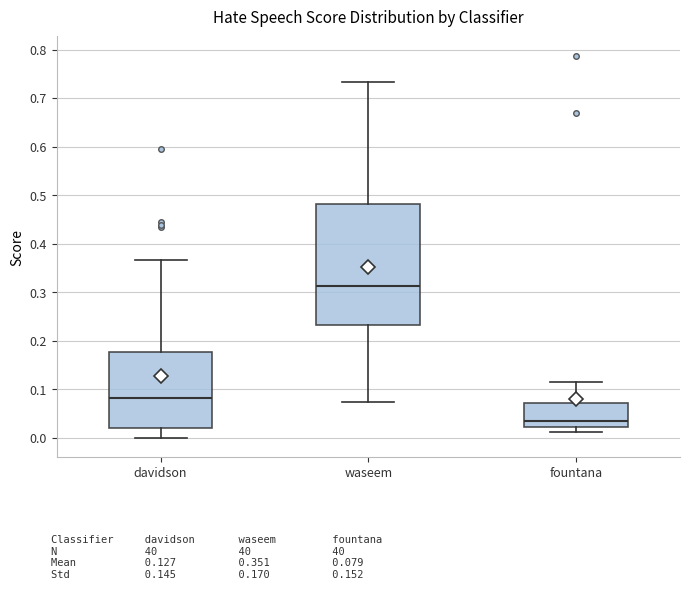

Which box has the lowest median line?

fountana